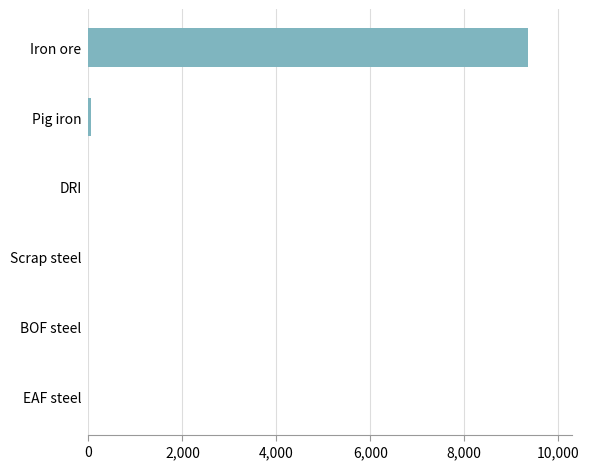

Reading top to bottom, extract all data points from this chart.

Iron ore=9353.9	Pig iron=58.9	DRI=0.0	Scrap steel=0.0	BOF steel=0.0	EAF steel=0.0